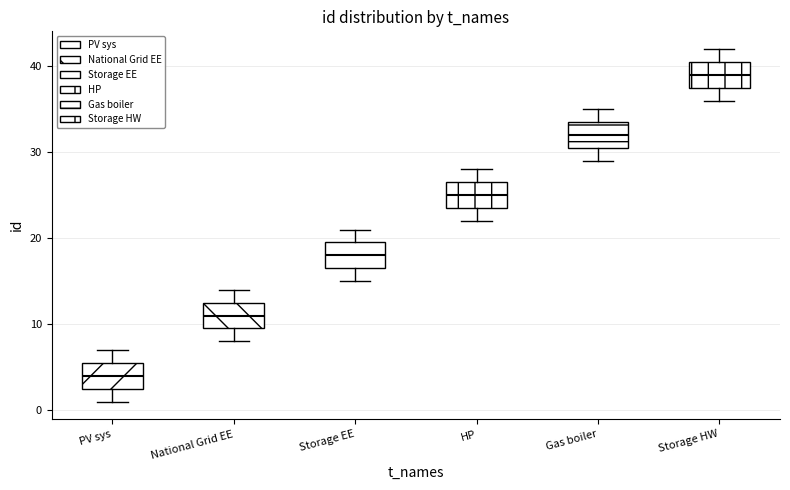

Which box's median line is the lowest?

PV sys